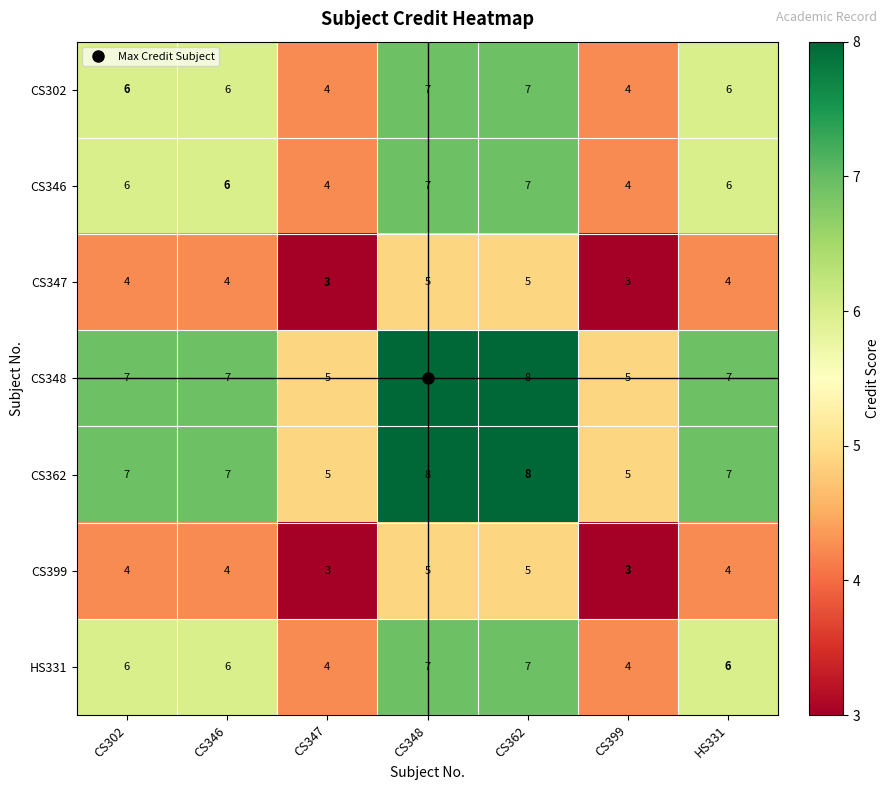

At how many categories does at least one series exceed 6?

5